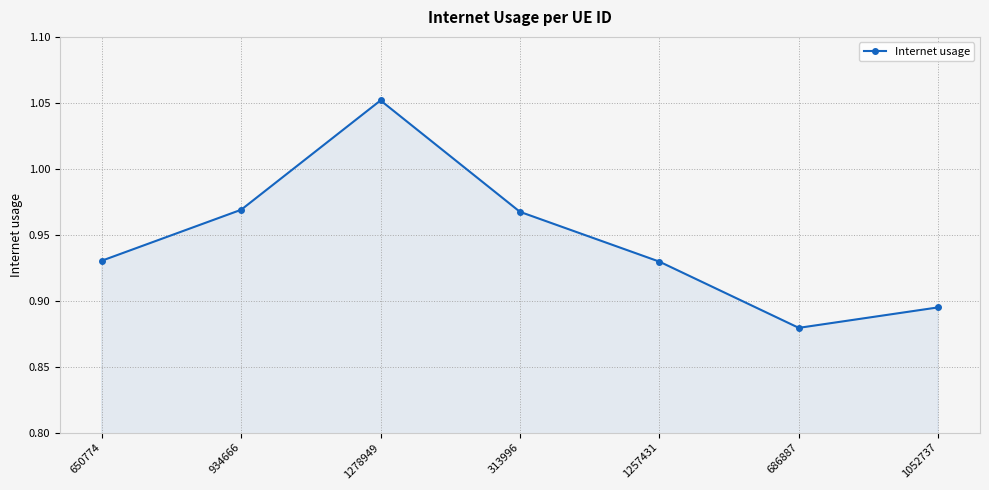

The chart shows a value of 0.4 at 1278949. True or false?

False